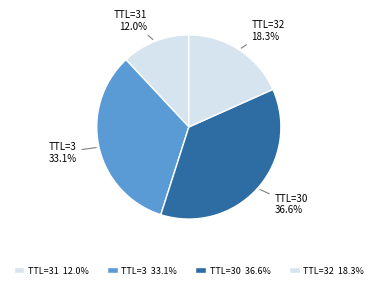

Does any single category account for the majority?

No